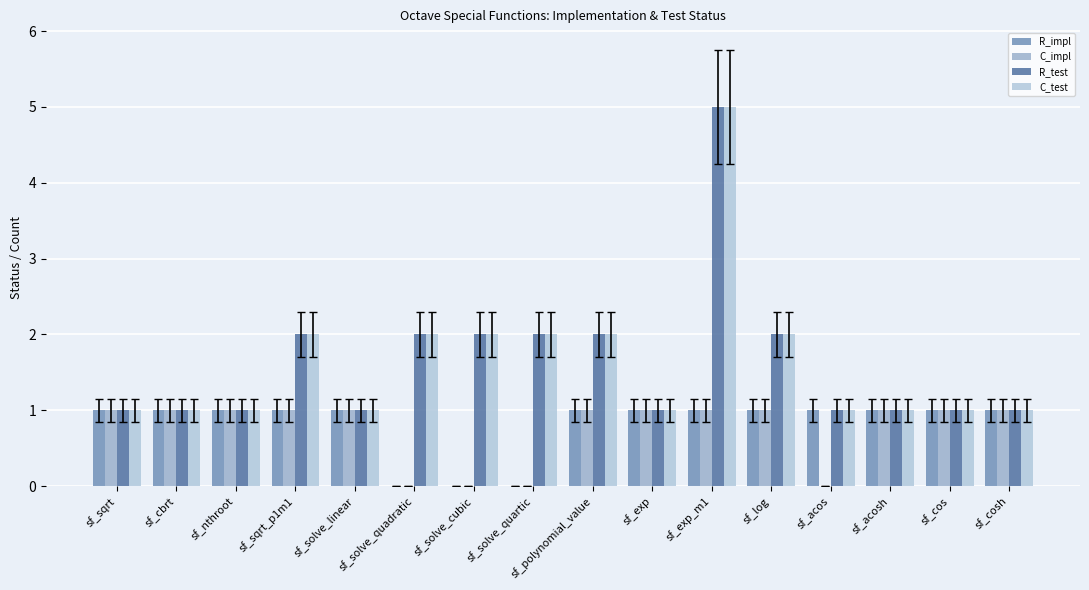

How many series are shown in this chart?

4